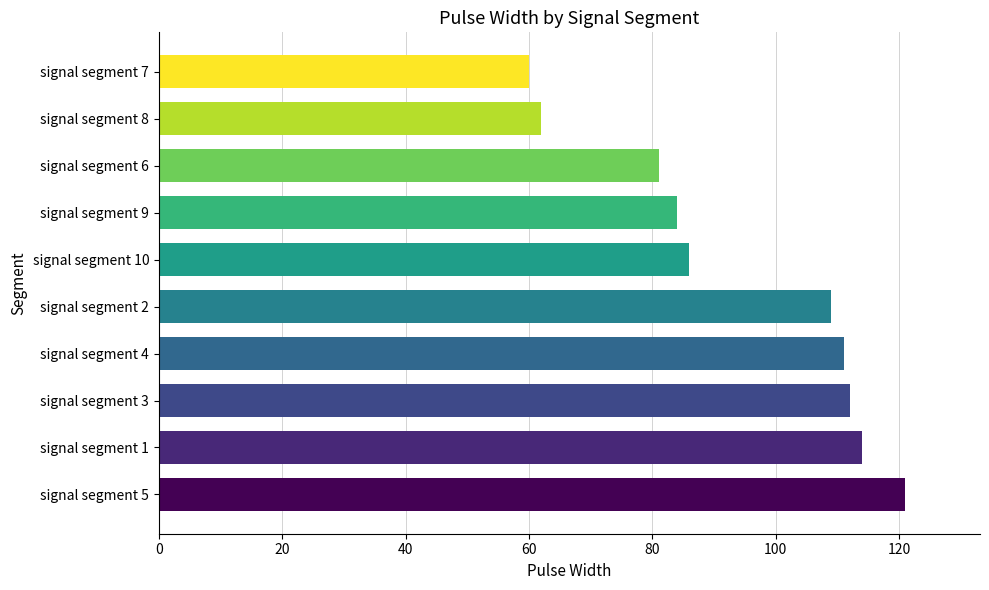

Which category has the lowest value across all series?

signal segment 7